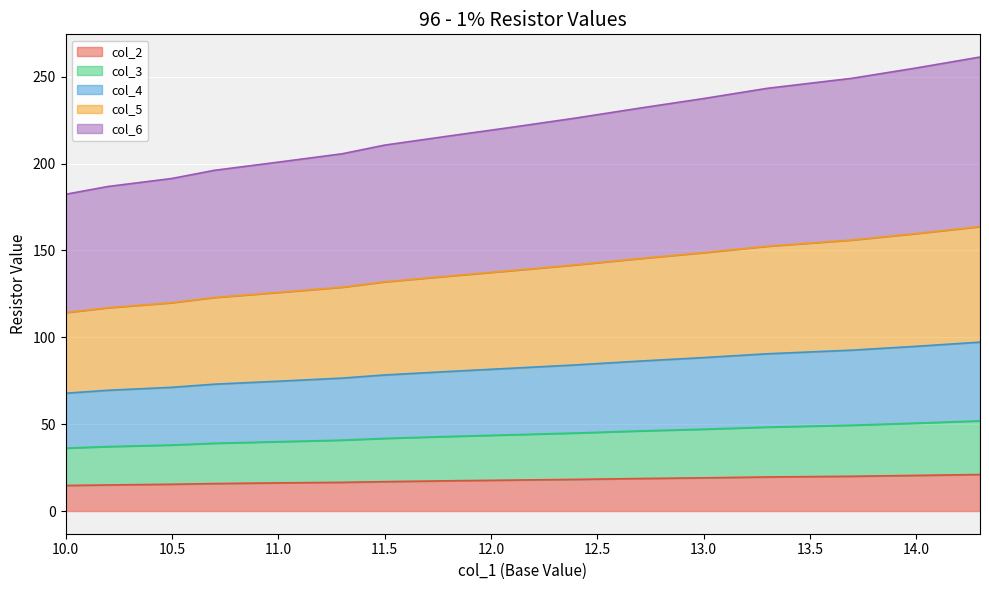

At which category is the sum across all series the highest?

14.3